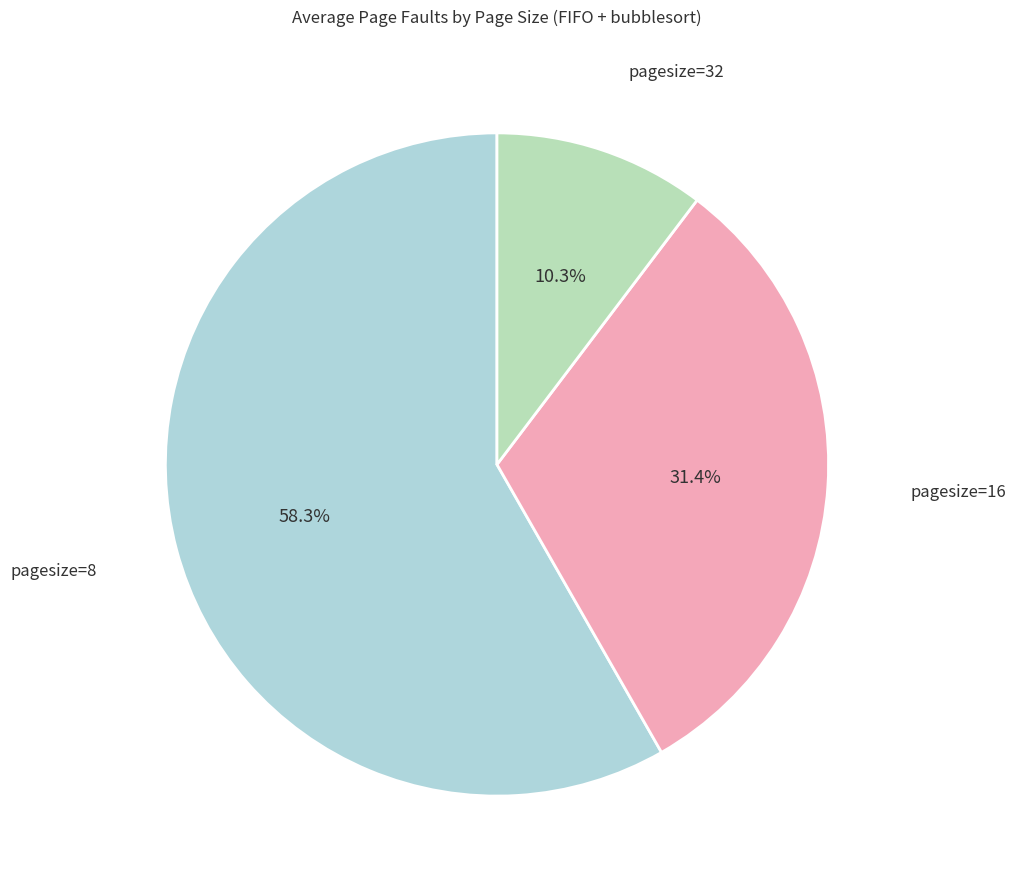

Approximately how many times larger is the value at pagesize=32 compared to pagesize=16?

0.3